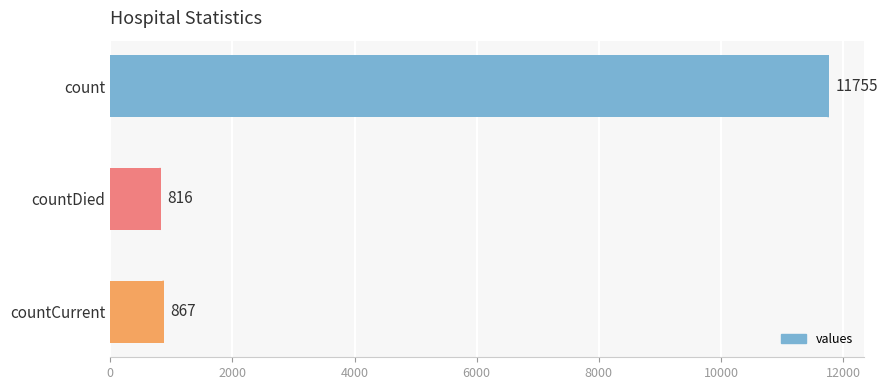

Between countDied and countCurrent, which is larger?

countCurrent